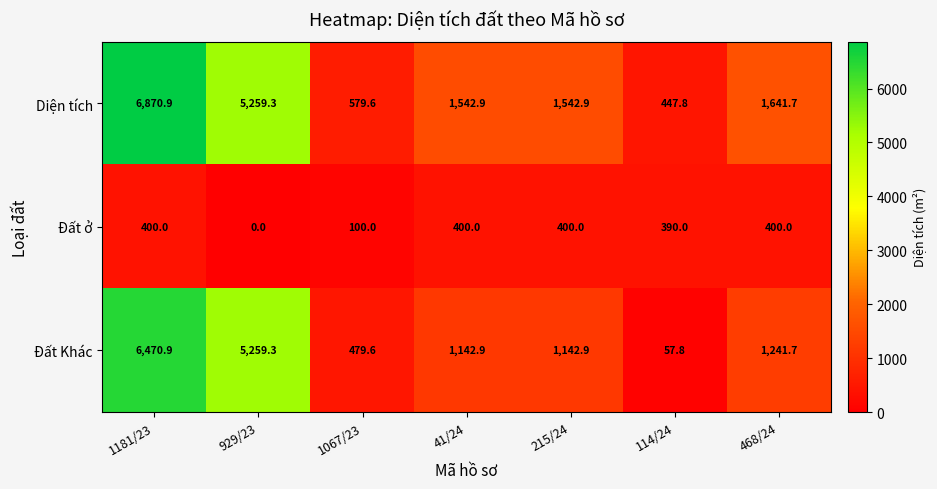

Which series has the widest spread of values?

Diện tích